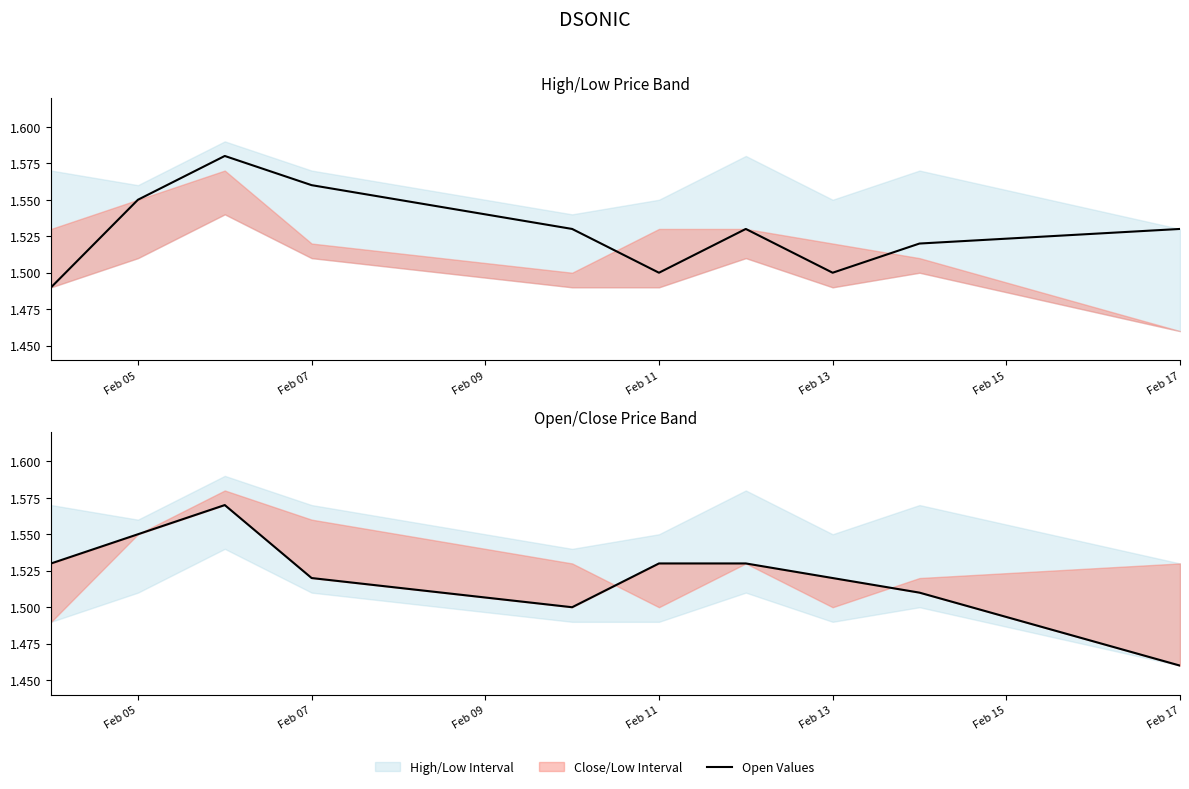

What is the difference between the second highest and second lowest values in the Open Values series?

0.1